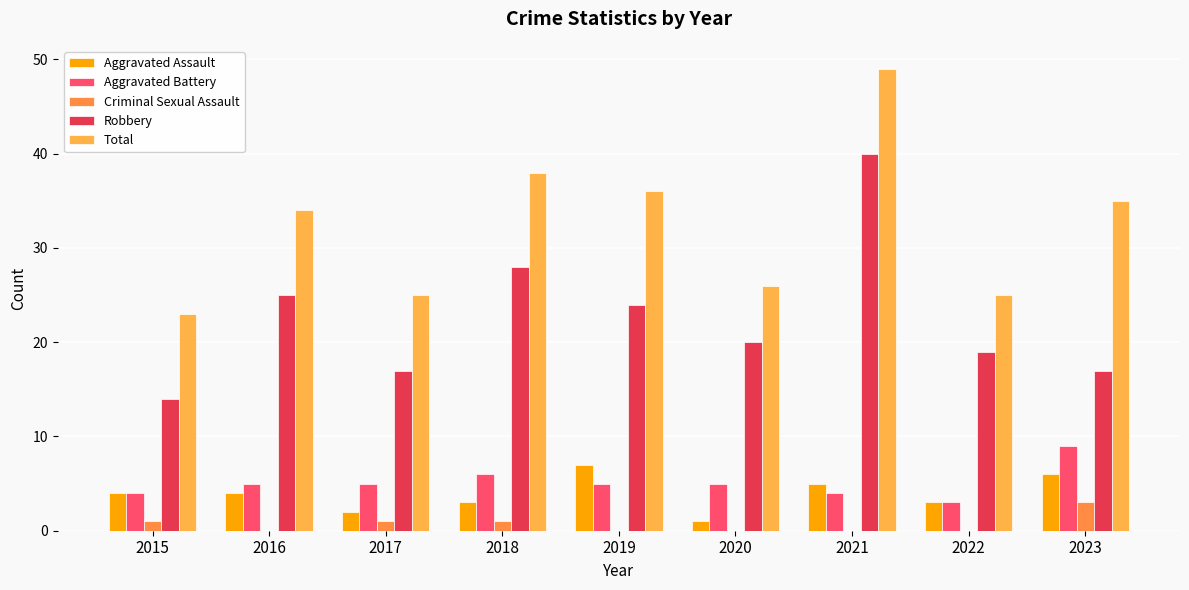

Are the bars horizontal?

No